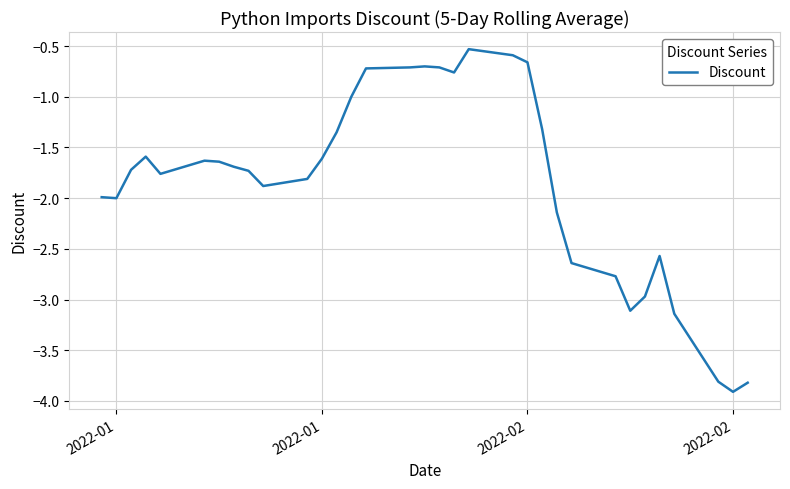

What is the smallest value displayed?

-3.9